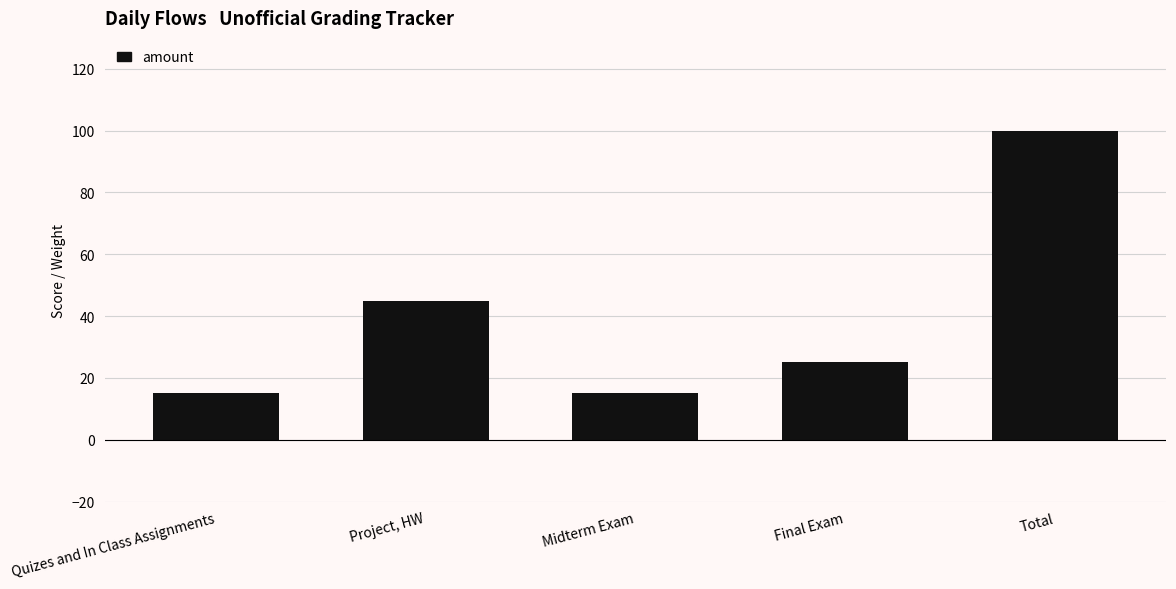

Reading right to left, transcribe all the data shown in this chart.

Total=100	Final Exam=25	Midterm Exam=15	Project, HW=45	Quizes and In Class Assignments=15